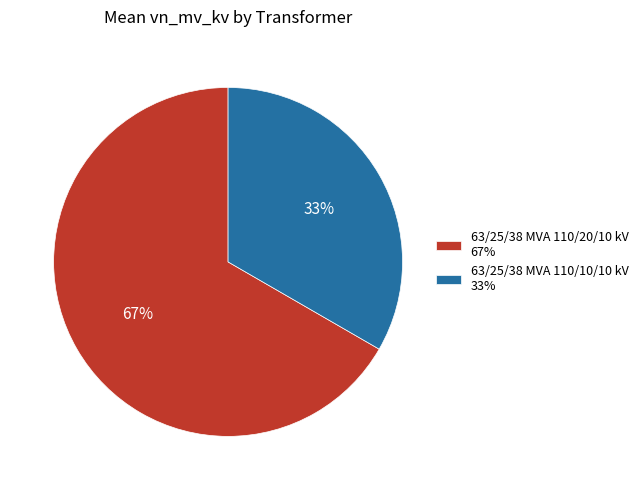

True or false: 63/25/38 MVA 110/20/10 kV accounts for 67% of the total.

True